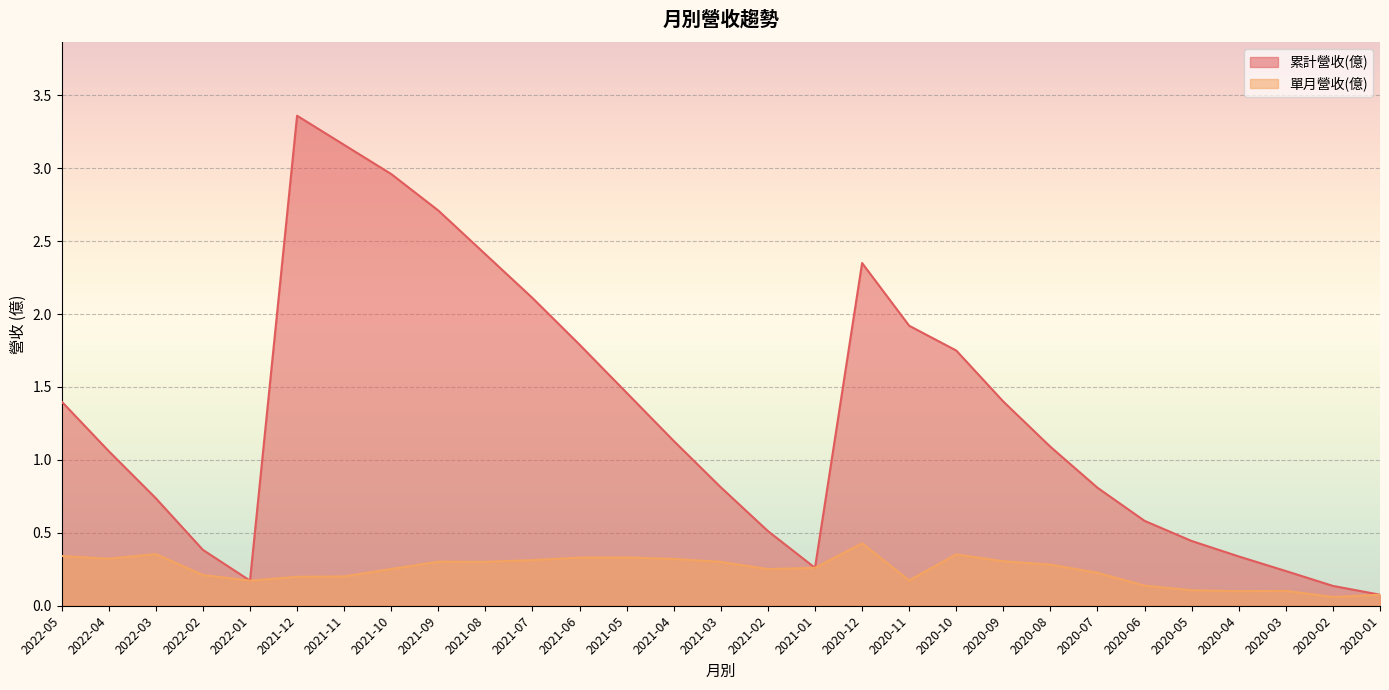

At which label is 累計營收(億) closest to 1?

2022-04